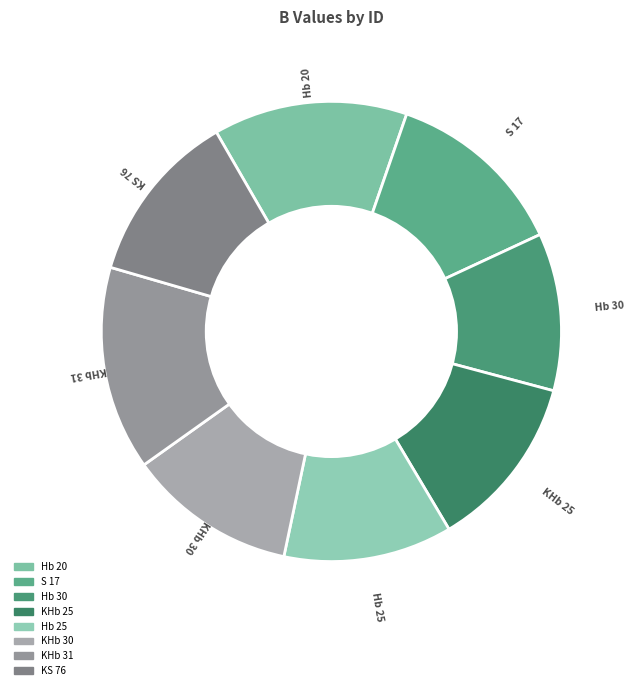

Is KS 76 the majority of the pie?

No